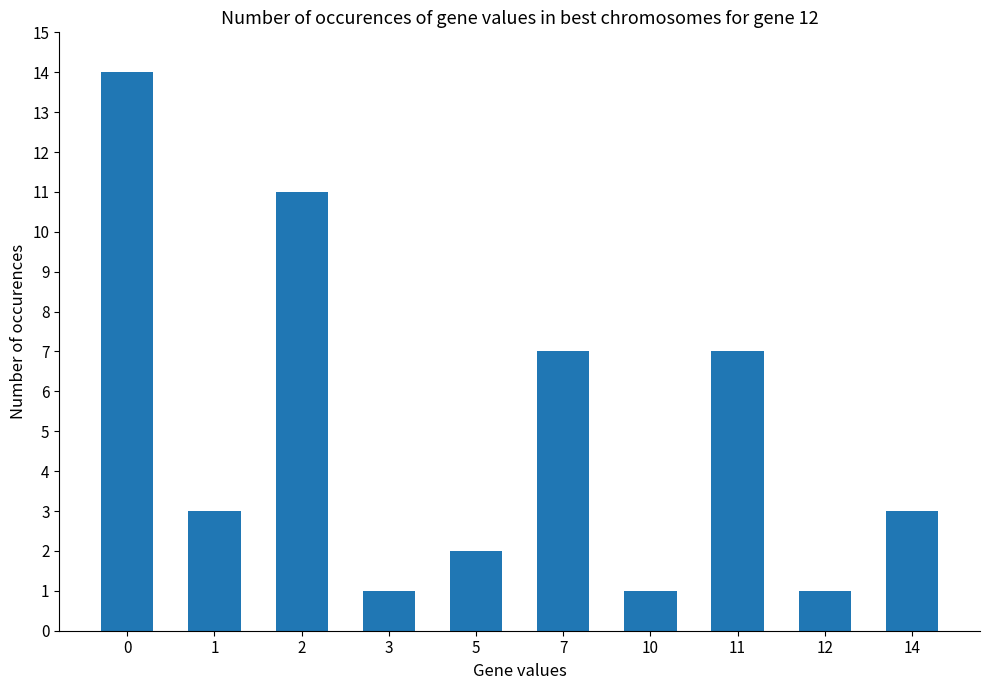

What is the sum of all values?

50